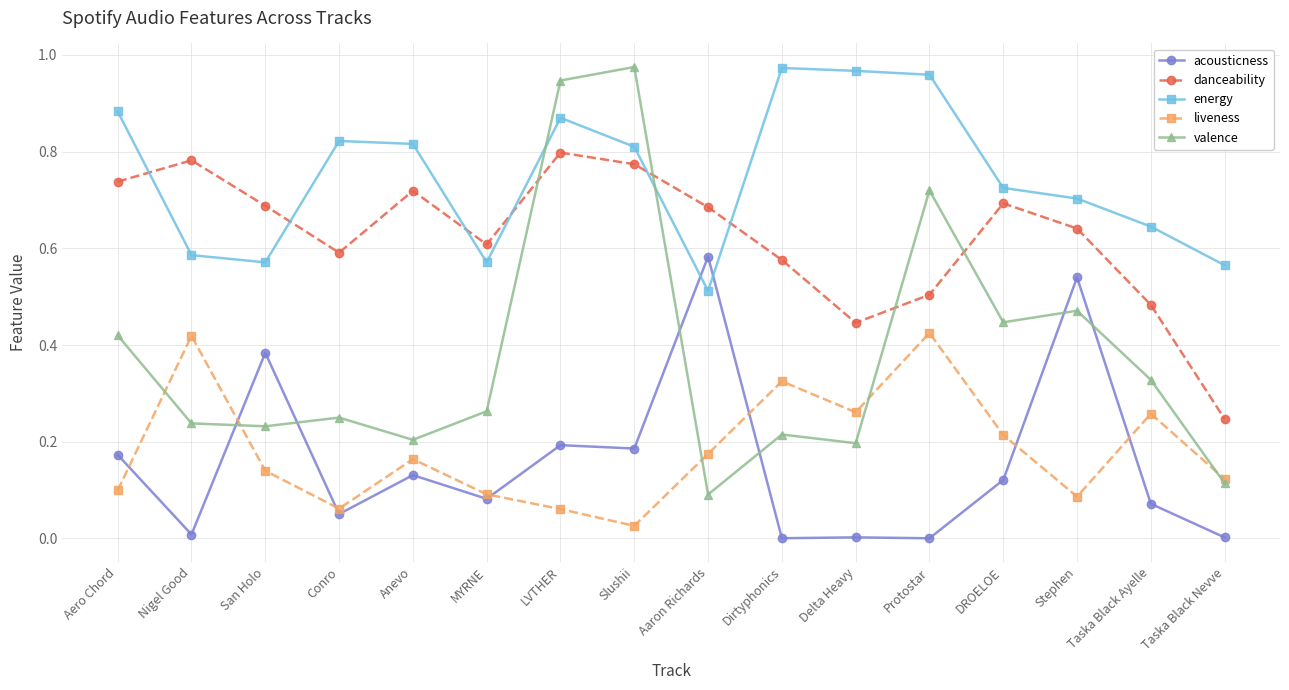

Which category has the lowest value in the valence series?

Aaron Richards